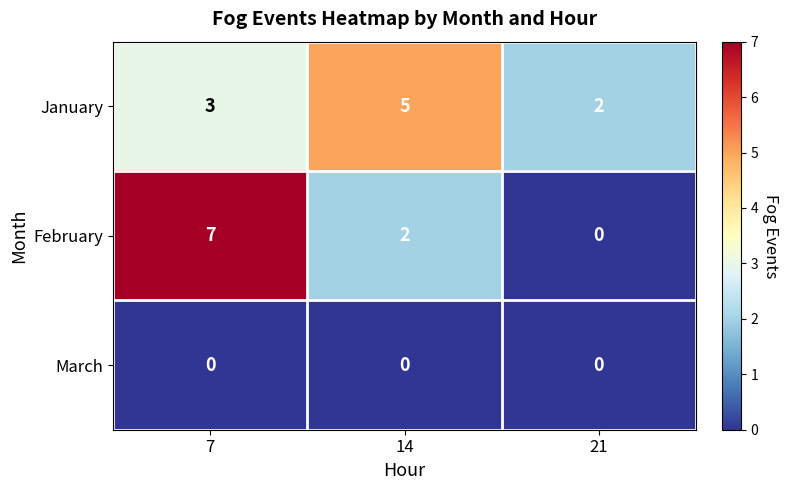

At 14, list the series in order from smallest to largest.

March, February, January